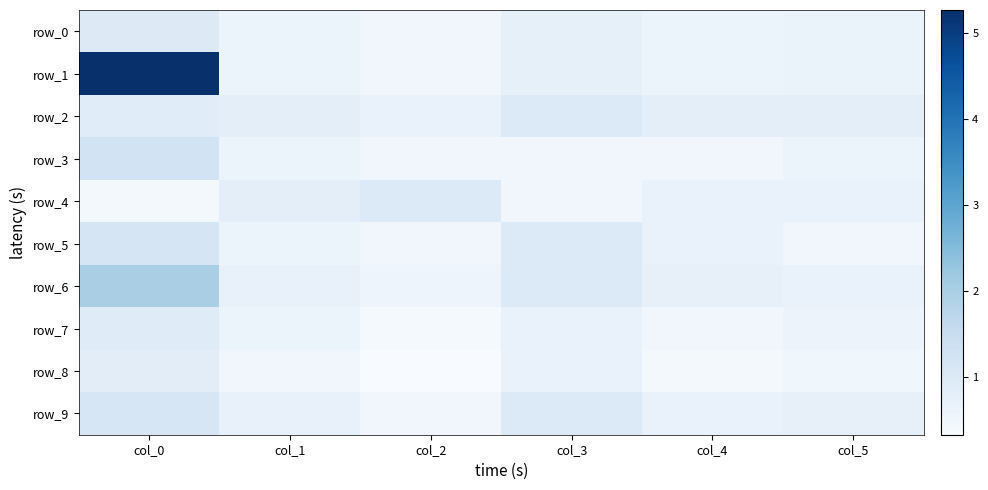

What is the difference between the row_6 values at col_3 and col_1?

0.3